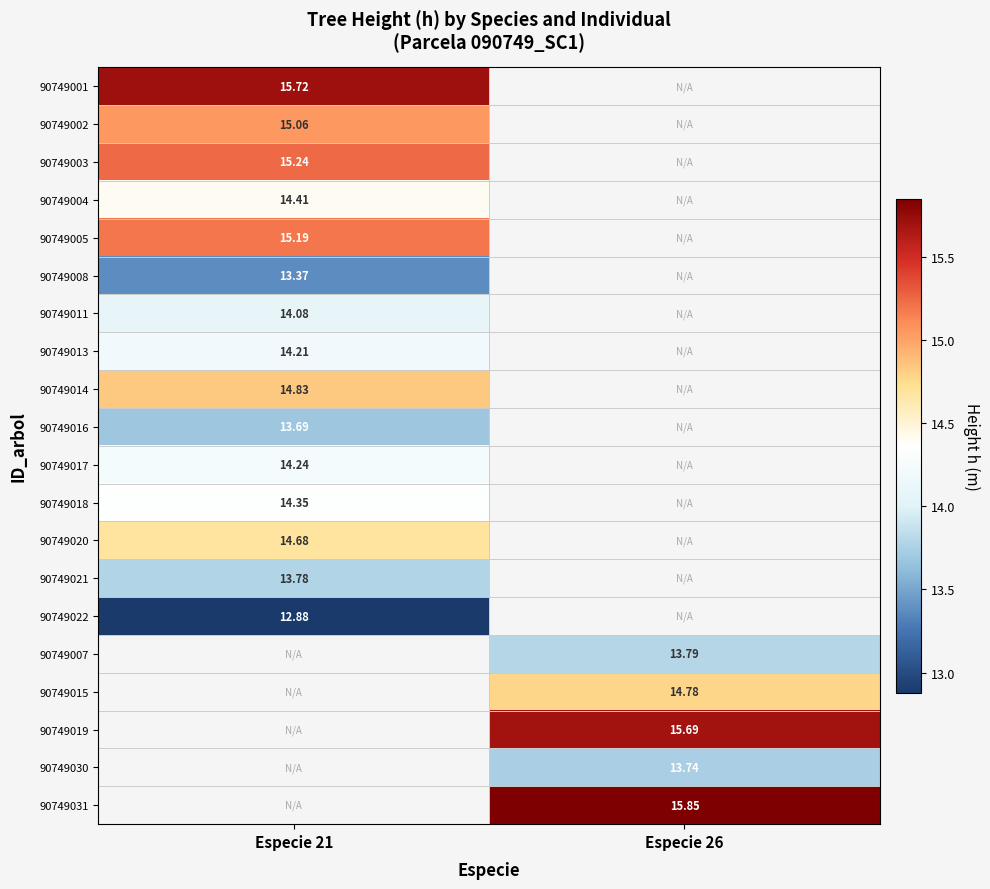

Which label corresponds to the smallest value in the chart?

Especie 21